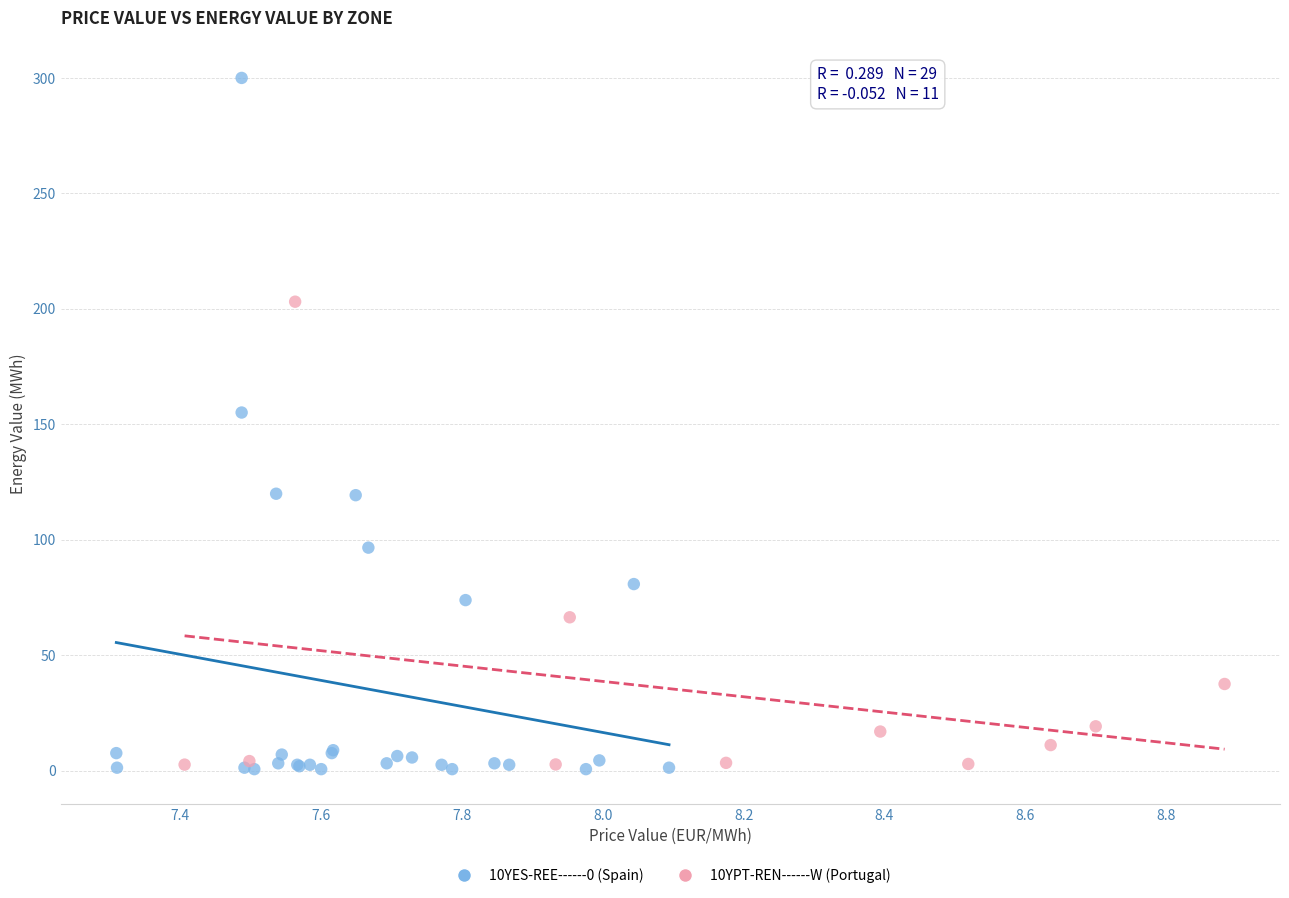

Which series contains the highest Y value?

10YES-REE------0 (Spain)